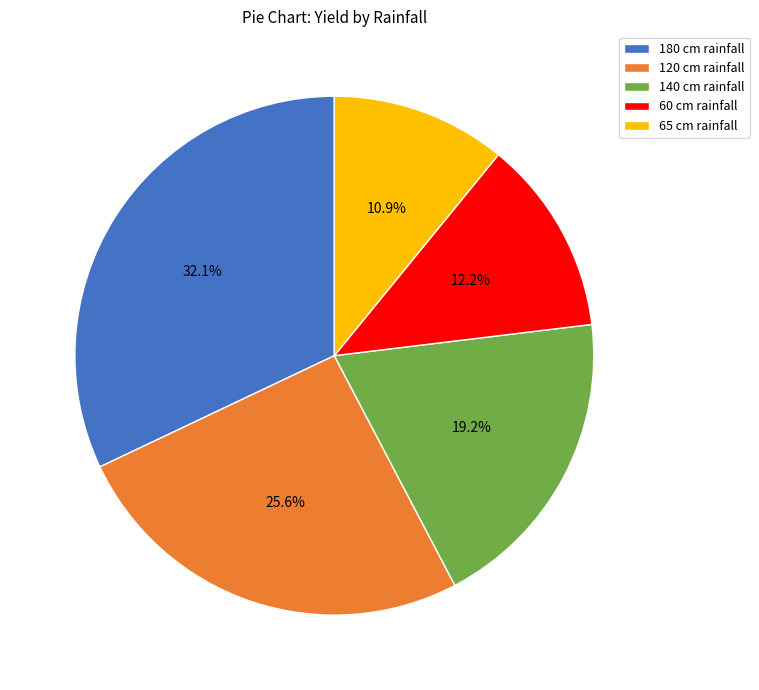

To the nearest percent, what portion does 180 represent?

32%